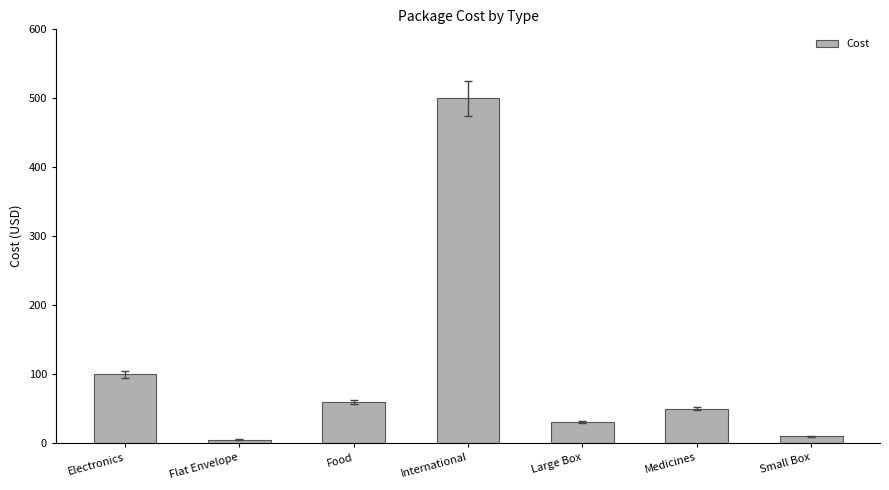

Reading left to right, list all the values displayed in this chart.

100	5	60	500	30	50	10